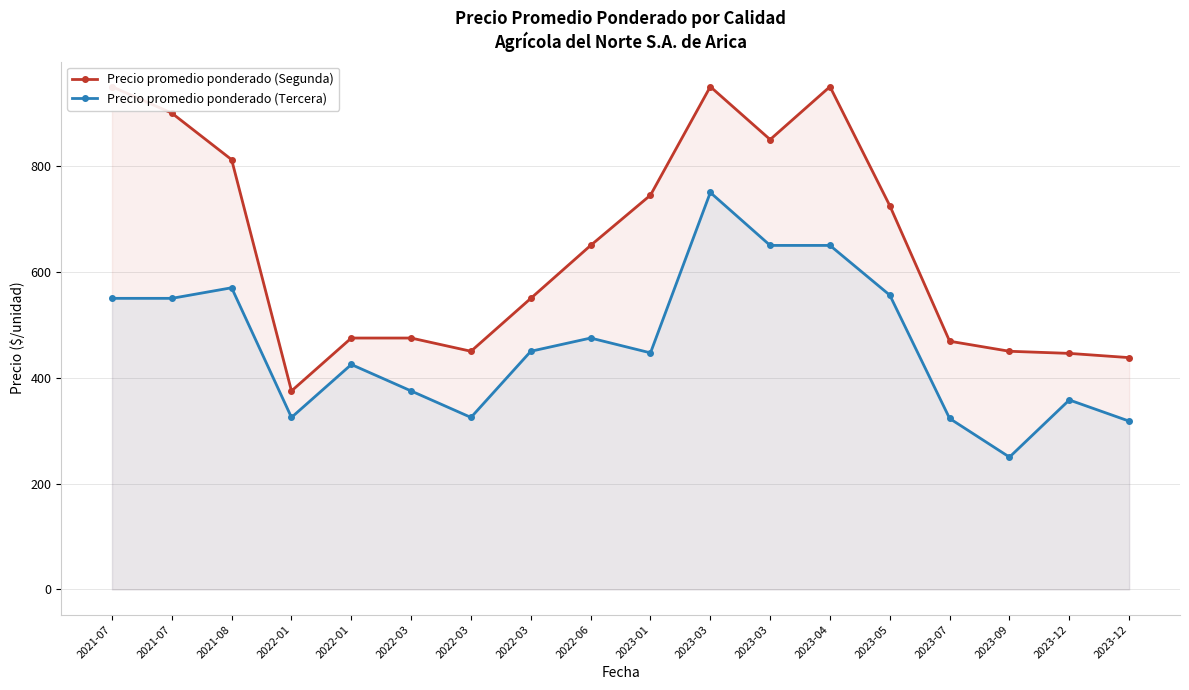

What is the label of the 5th point from the right?

2023-05